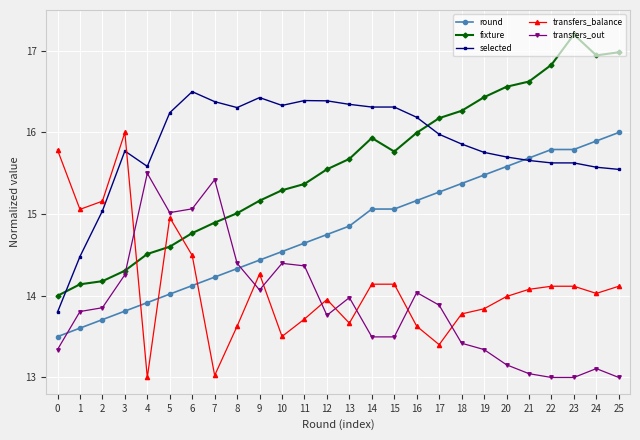

What is the minimum value for selected?

13.8